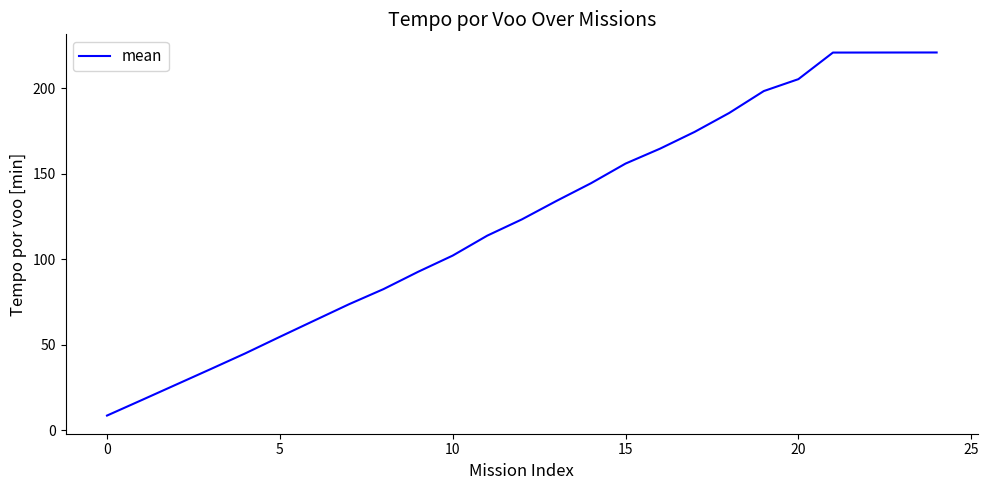

What is the minimum value shown in the chart?

8.7